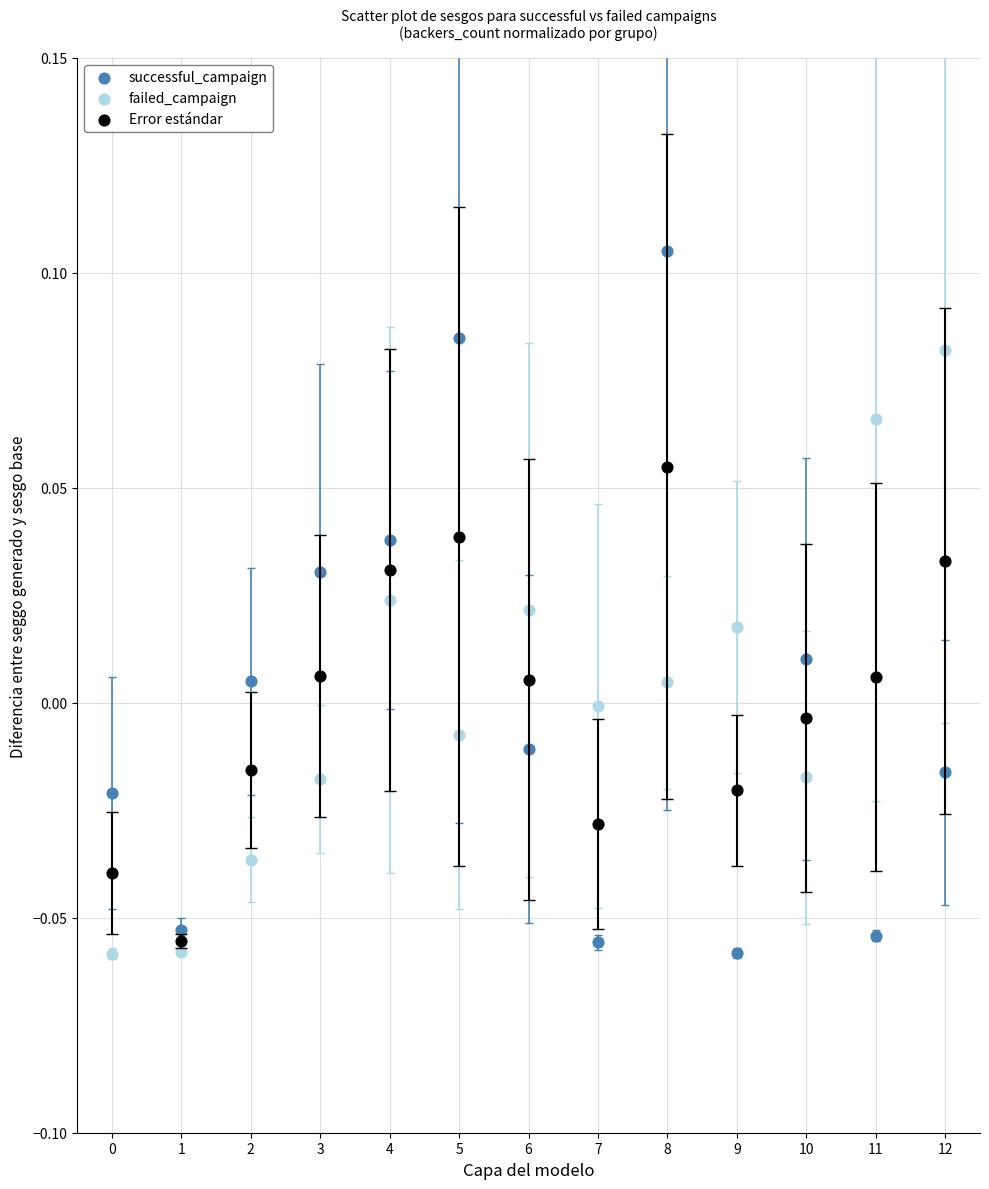

Which series contains the highest Y value?

successful_campaign